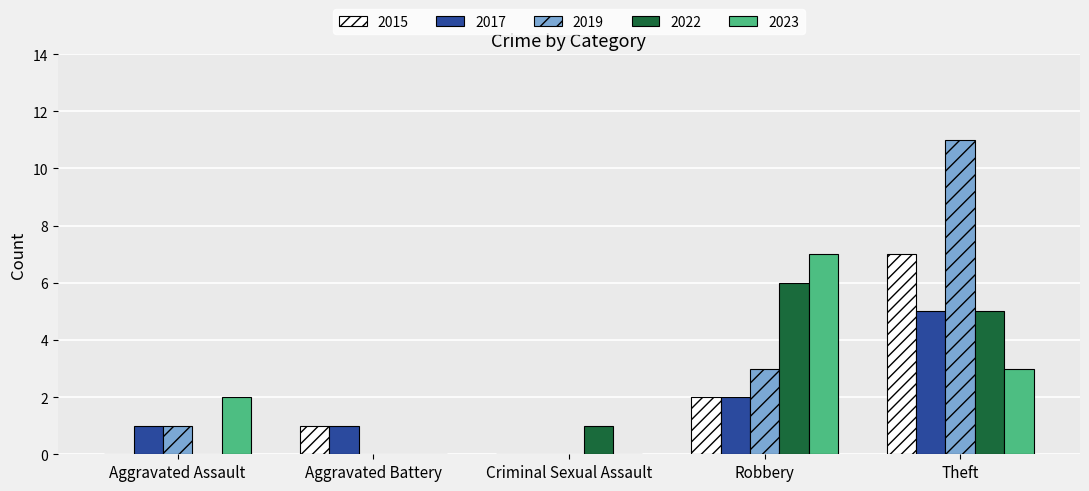

What value does the 2022 series have at Robbery?

6